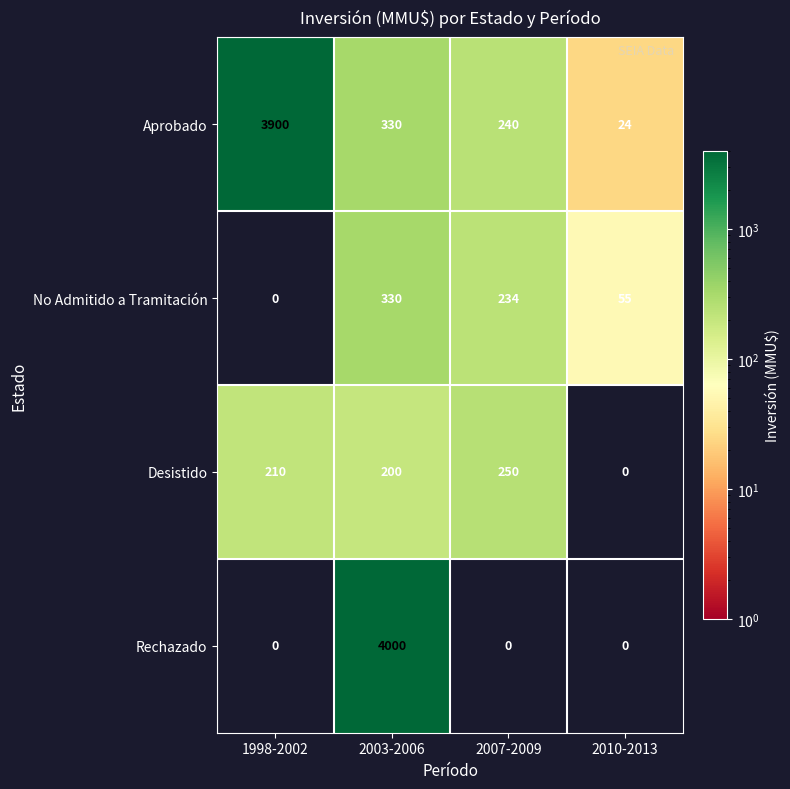

Rank the series by their maximum value, from highest to lowest.

Rechazado, Aprobado, No Admitido a Tramitación, Desistido